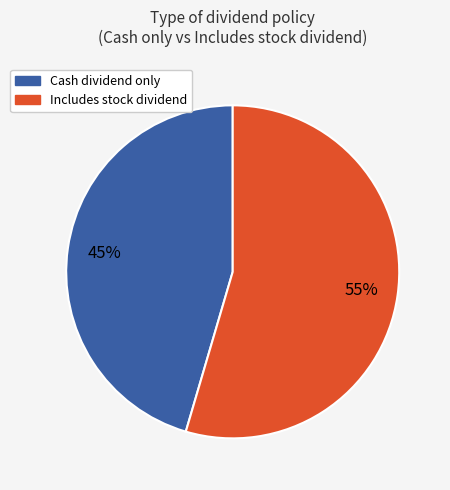

To the nearest percent, what is the average slice percentage?

50%